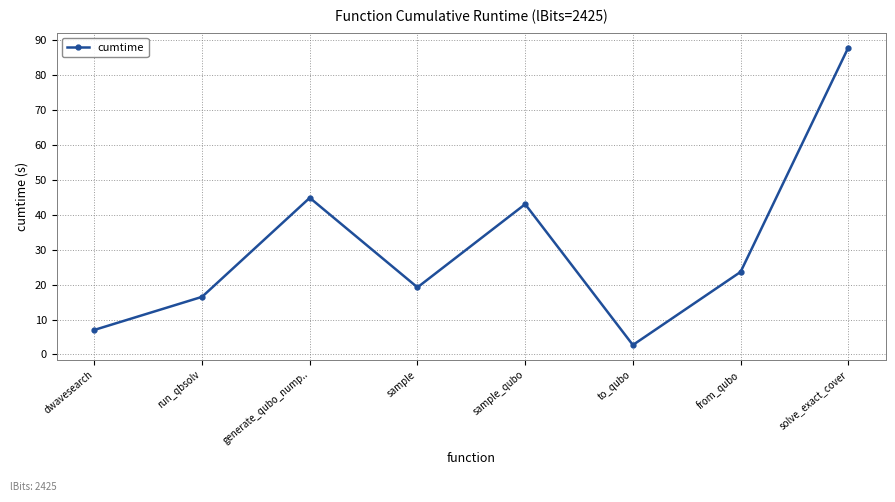

List the labels in order of value, smallest first.

to_qubo, dwavesearch, run_qbsolv, sample, from_qubo, sample_qubo, generate_qubo_nump.., solve_exact_cover